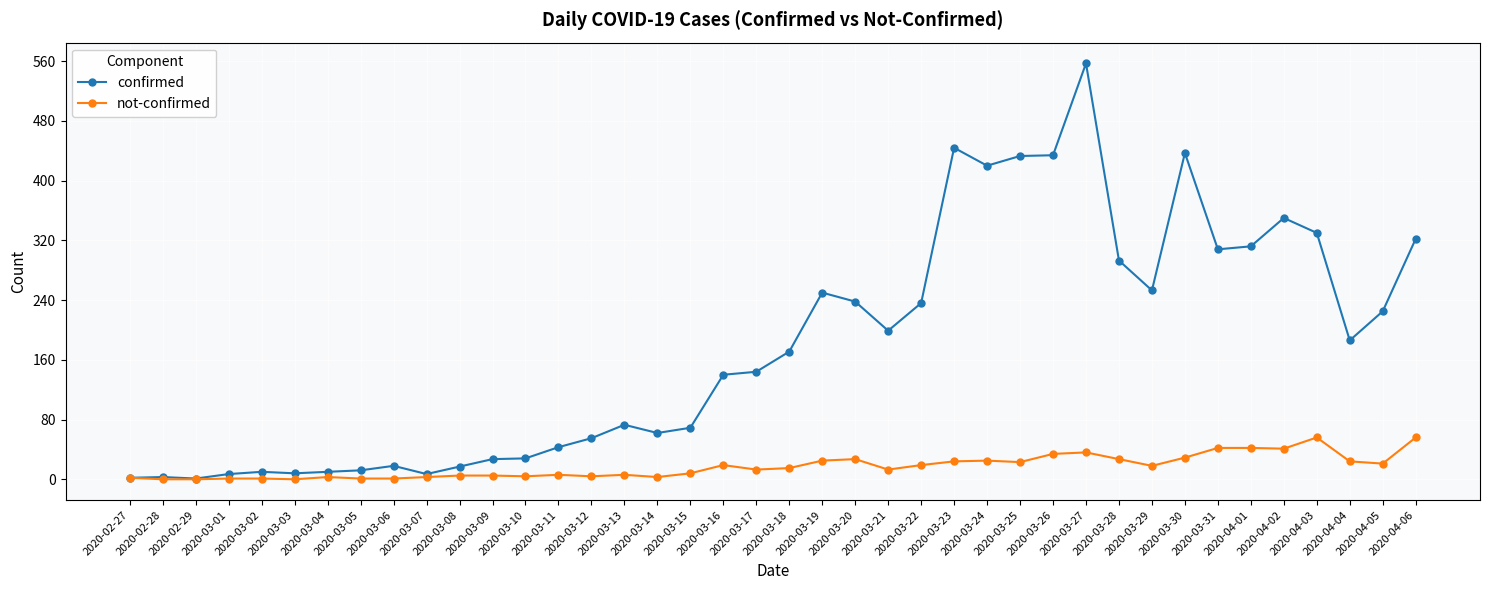

List the series in order of their overall mean, highest first.

confirmed, not-confirmed